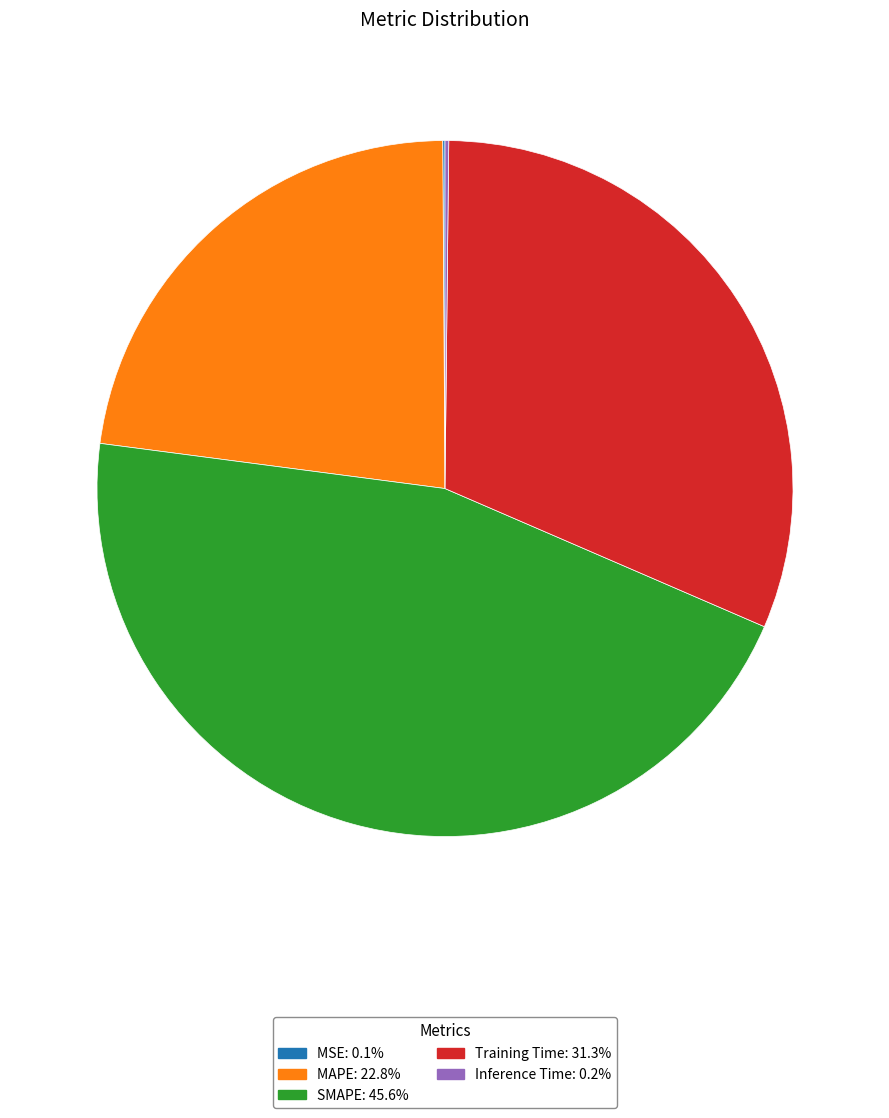

What is the ratio of the value at Training Time: 31.3% to the value at MAPE: 22.8%?

1.4